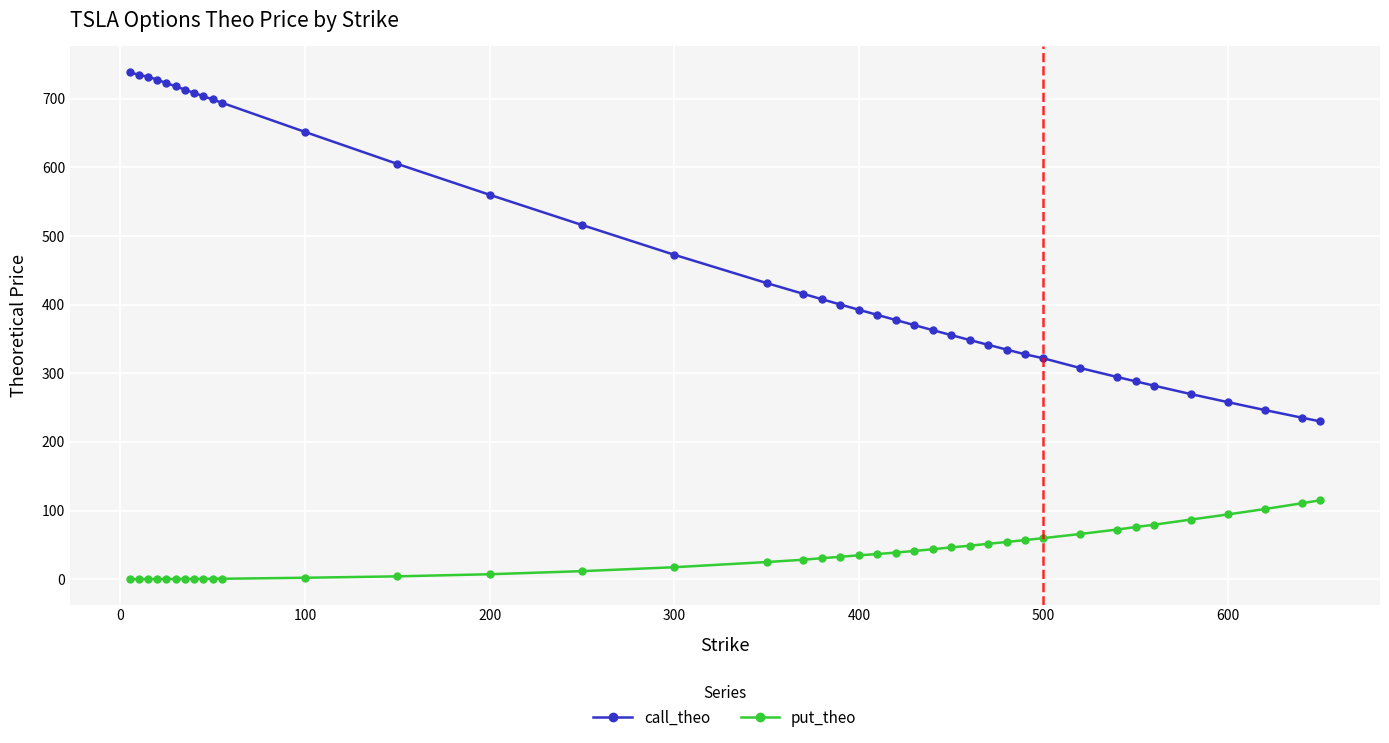

Does the chart have visible grid lines?

Yes